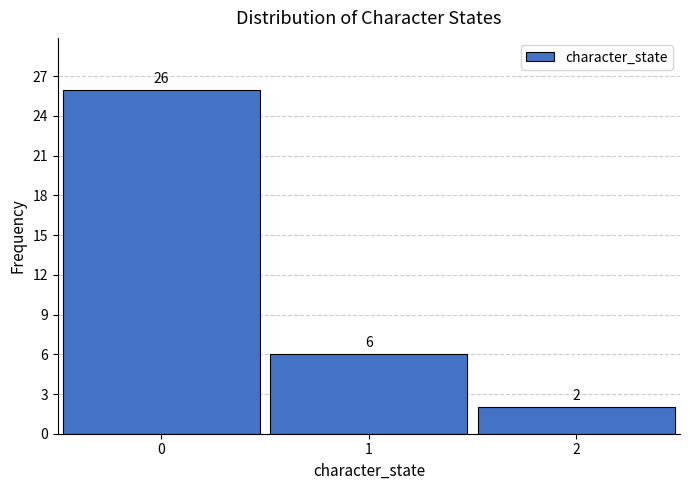

Reading right to left, list all the values displayed in this chart.

2	6	26